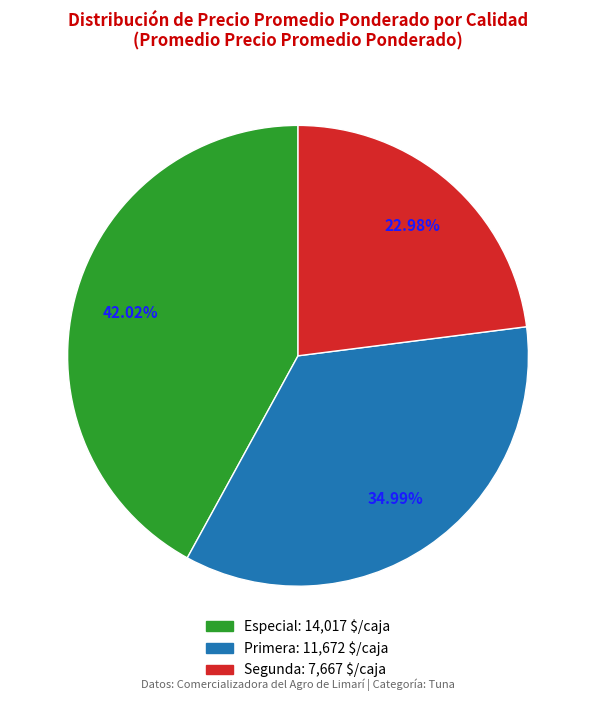

Is there any slice that represents more than half of the pie?

No